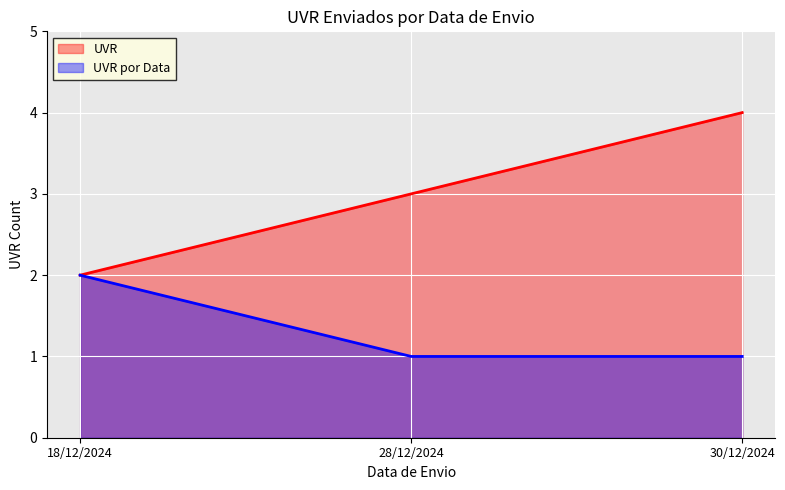

Which category has the highest value across all series?

30/12/2024